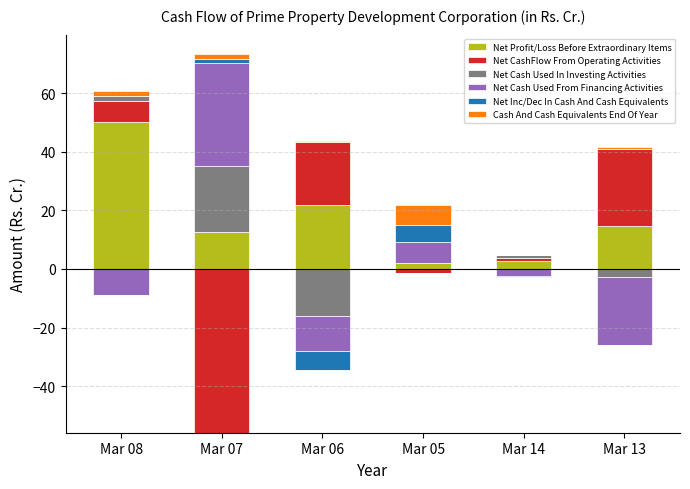

What is the value of the Cash And Cash Equivalents End Of Year bar at the 2nd from the left?

1.8